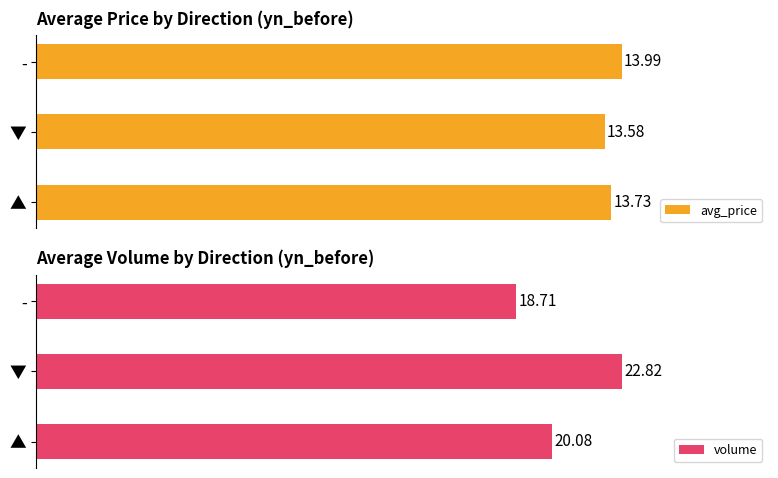

Reading left to right, what are all the values shown in this chart?

avg_price: 13.7	13.6	14.0
volume: 20.1	22.8	18.7